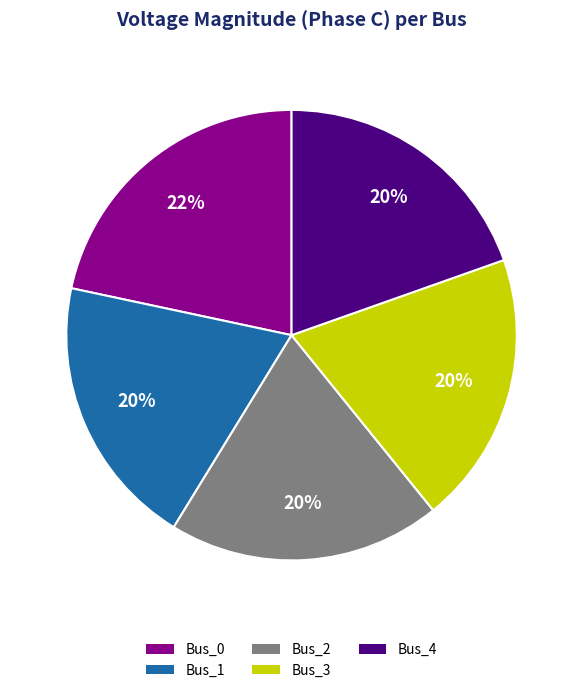

Is it true that Bus_4 is 20% of the pie?

True